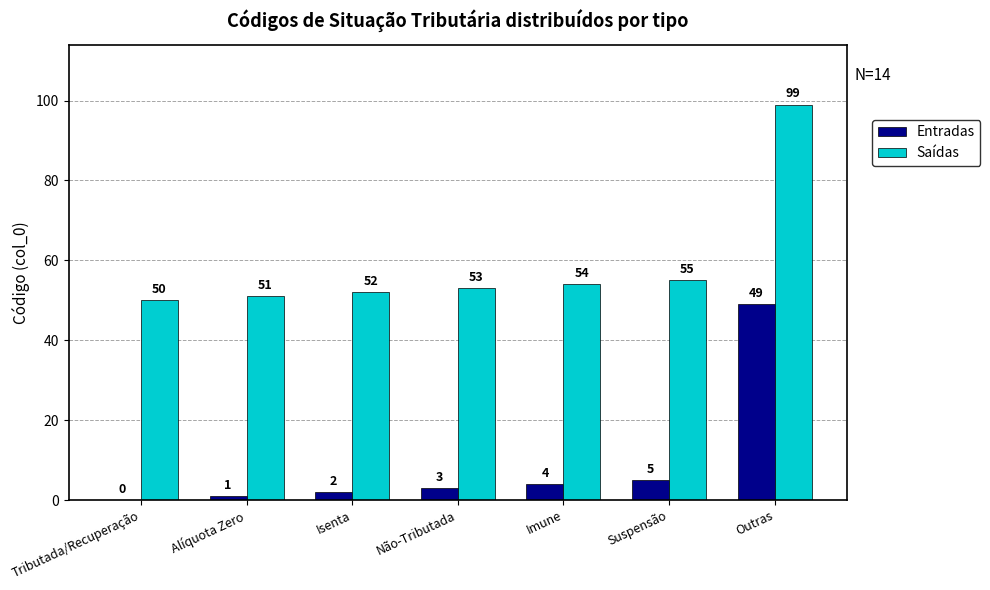

What is the total value across all series at Imune?

58